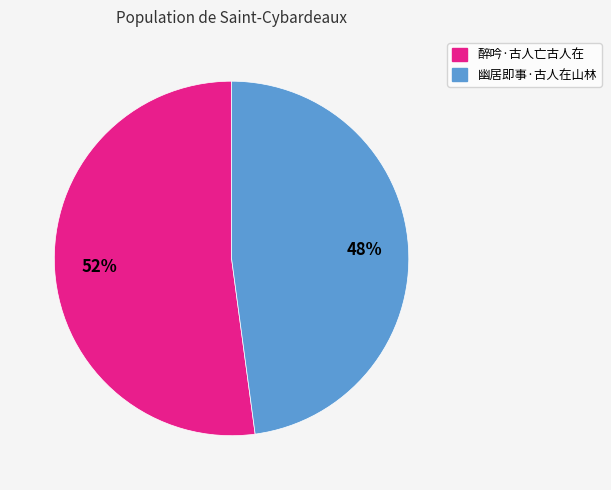

Between 幽居即事·古人在山林 and 醉吟·古人亡古人在, which is larger?

醉吟·古人亡古人在